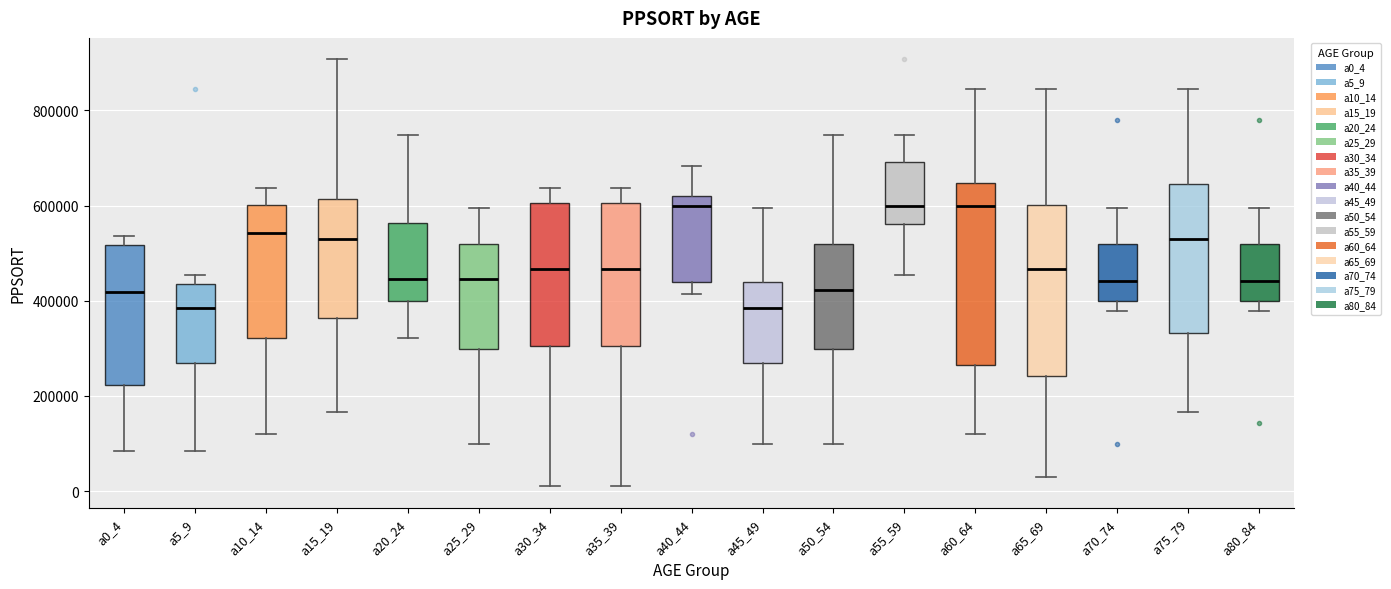

Where does the median line of the box for a5_9 sit on the y-axis? The values are not printed on the chart, so give them approximately, as read against the axis.

380000